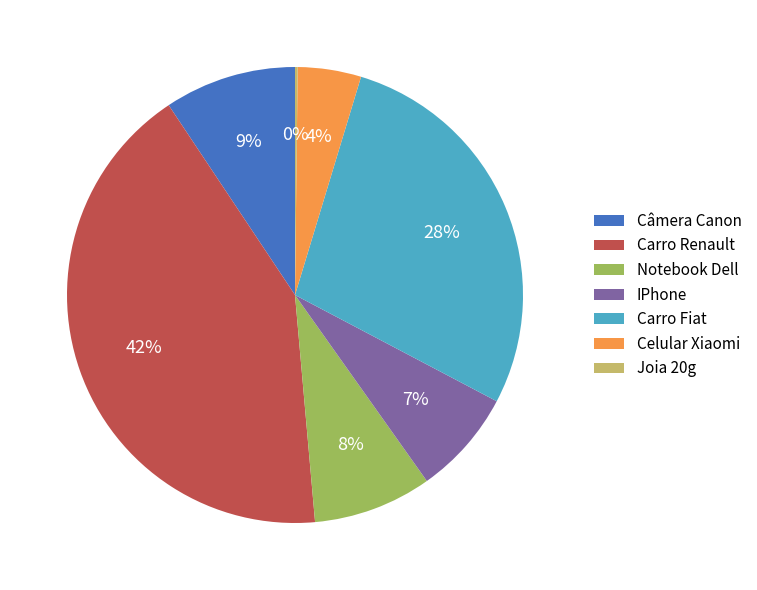

Combined, do IPhone and Celular Xiaomi account for over 50%?

No